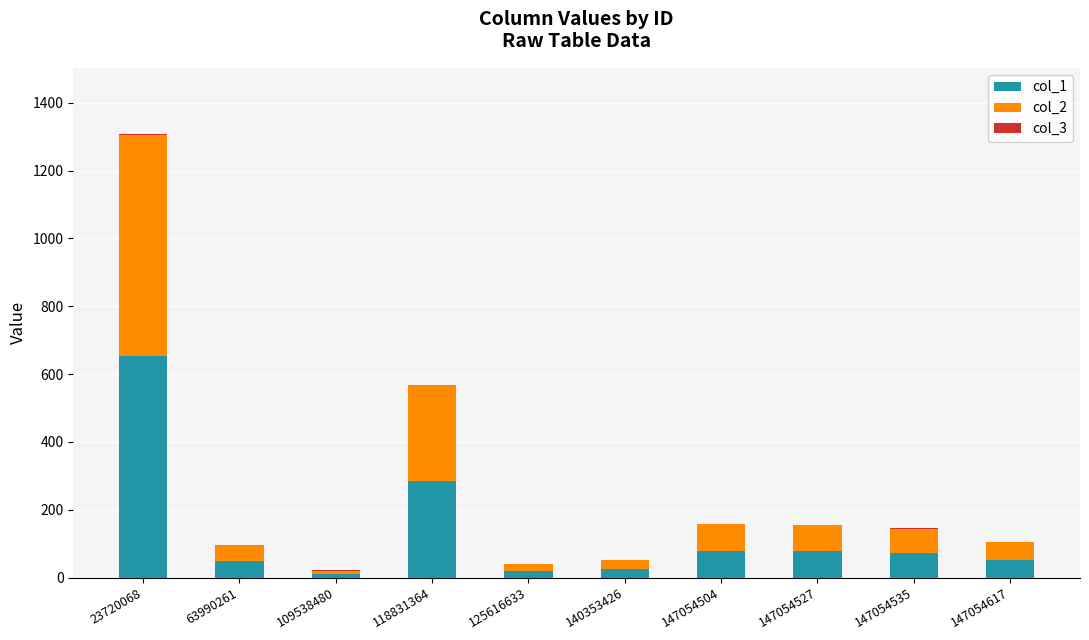

The col_1 series shows 59 at 118831364. True or false?

False